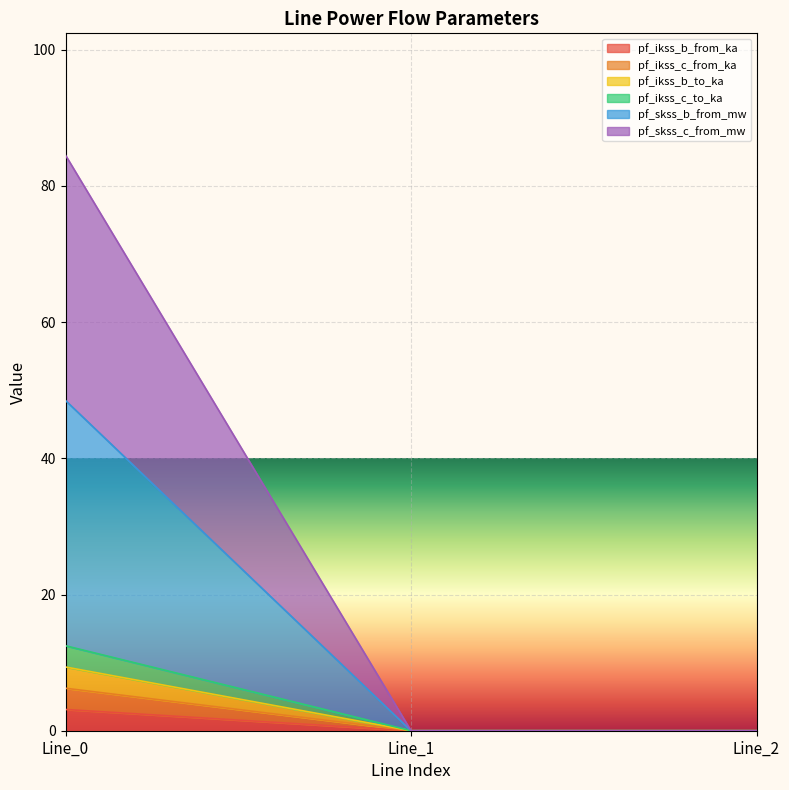

At which label does pf_ikss_c_to_ka reach its peak?

Line_0